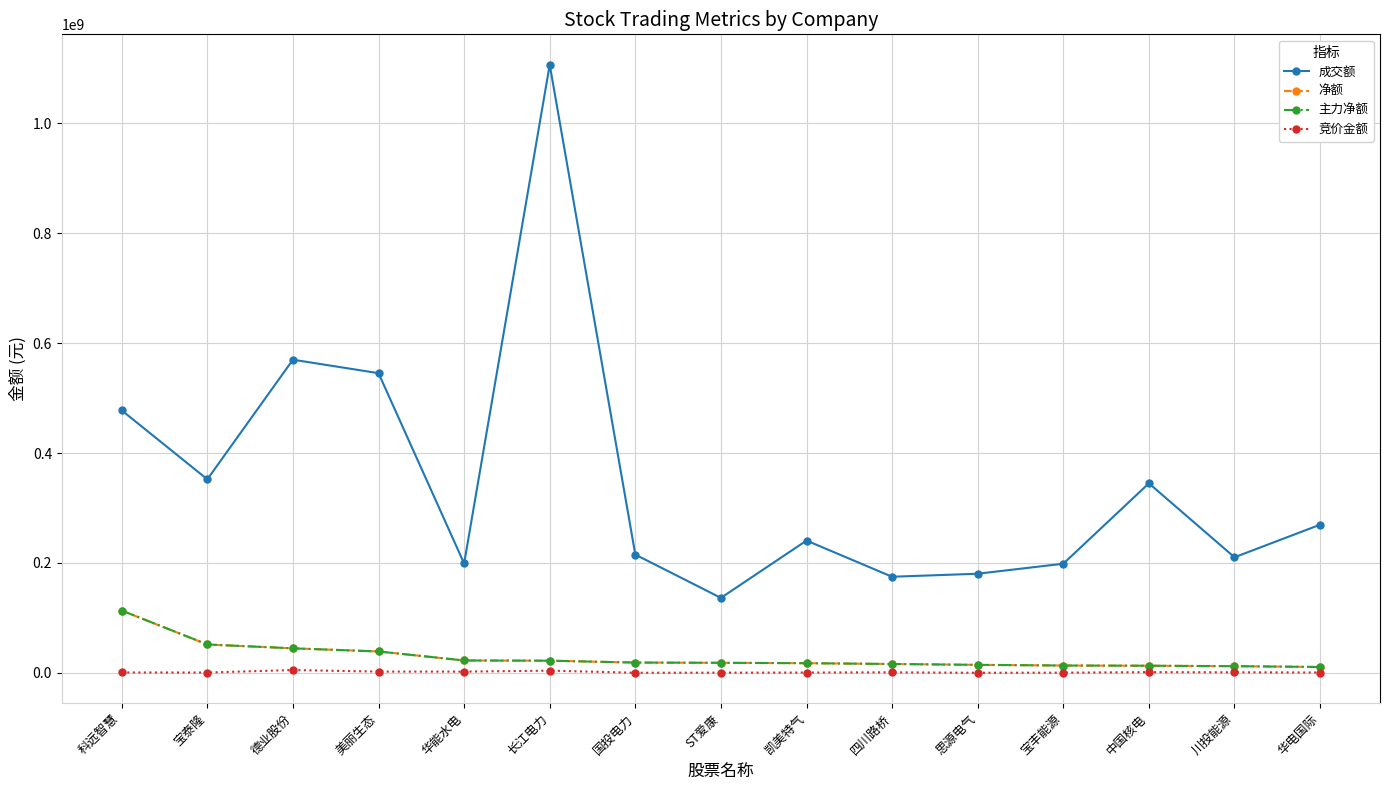

What is the difference between the highest and lowest values at 川投能源?

209253430